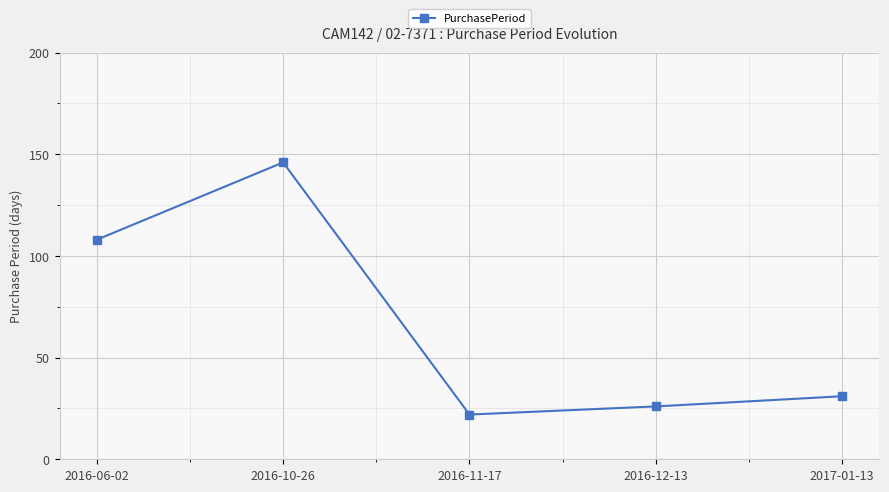

Does the chart display data point markers on the line(s)?

Yes